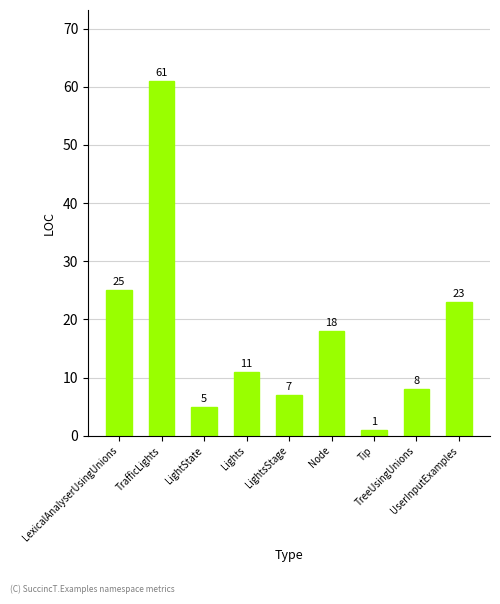

Which category has the lowest value across all series?

Tip